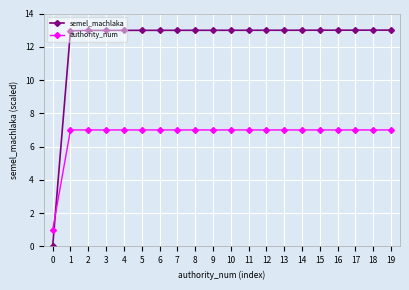

What is the spread (max minus min) of values at 8?

6.0